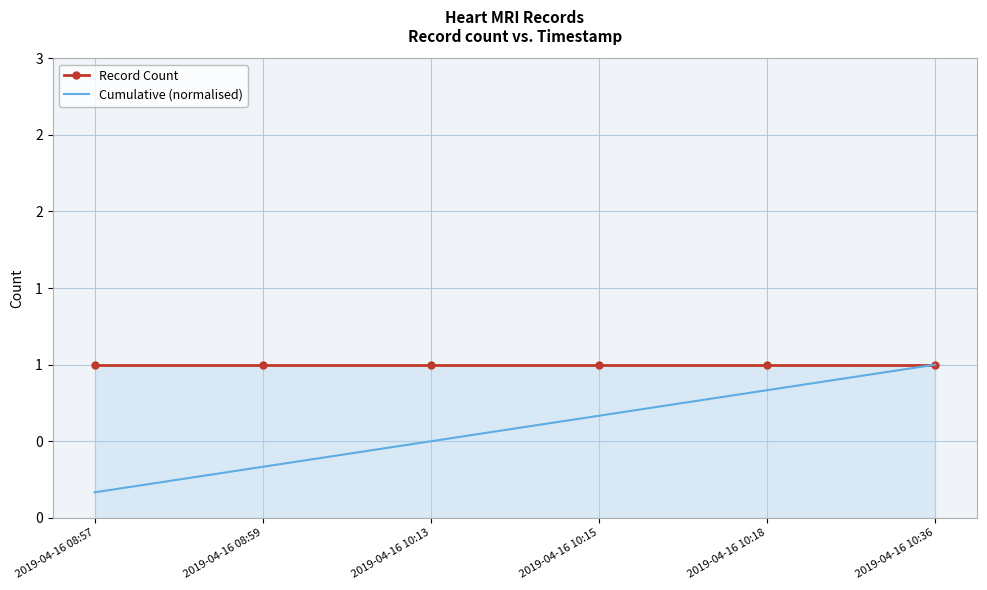

Rank the series by their average value, from highest to lowest.

Record Count, Cumulative (normalised)